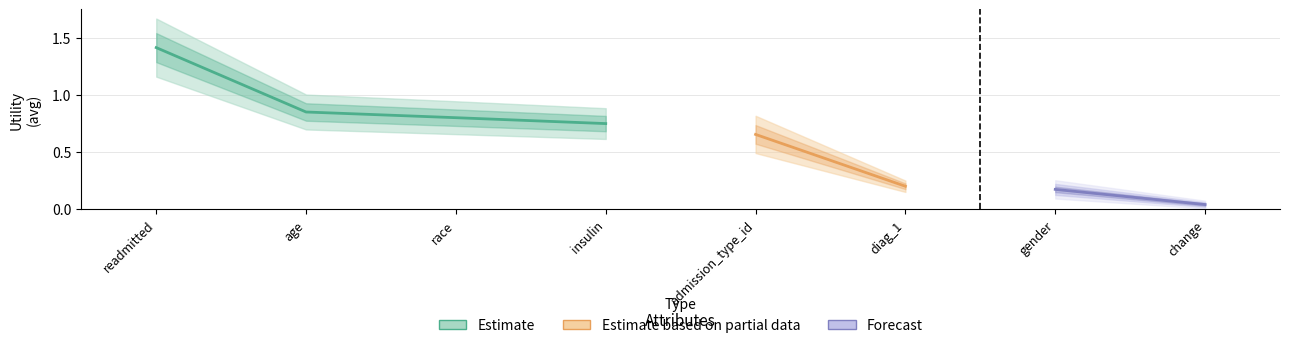

Rank the categories by Estimate value from highest to lowest.

readmitted, age, race, insulin, admission_type_id, diag_1, gender, change